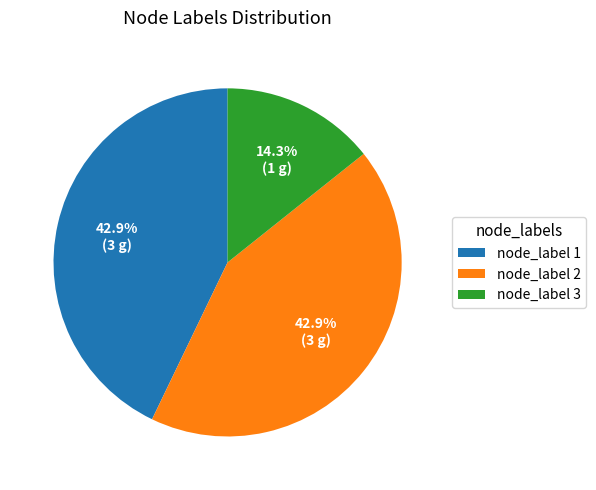

What is the smallest slice in the pie chart?

node_label 3